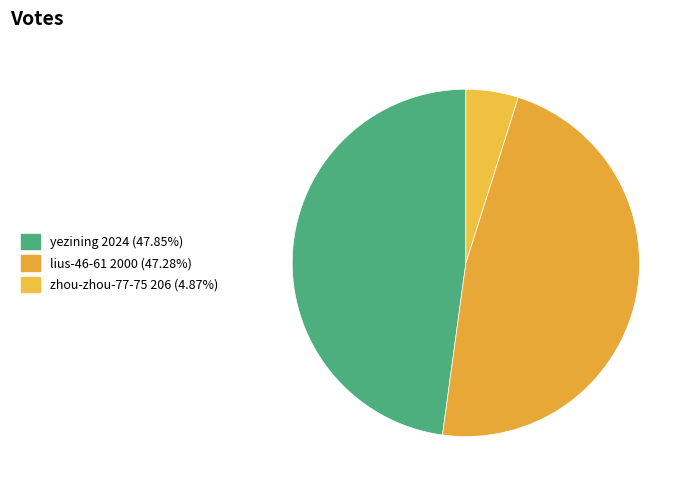

Rank the categories by value from lowest to highest.

zhou-zhou-77-75, lius-46-61, yezining